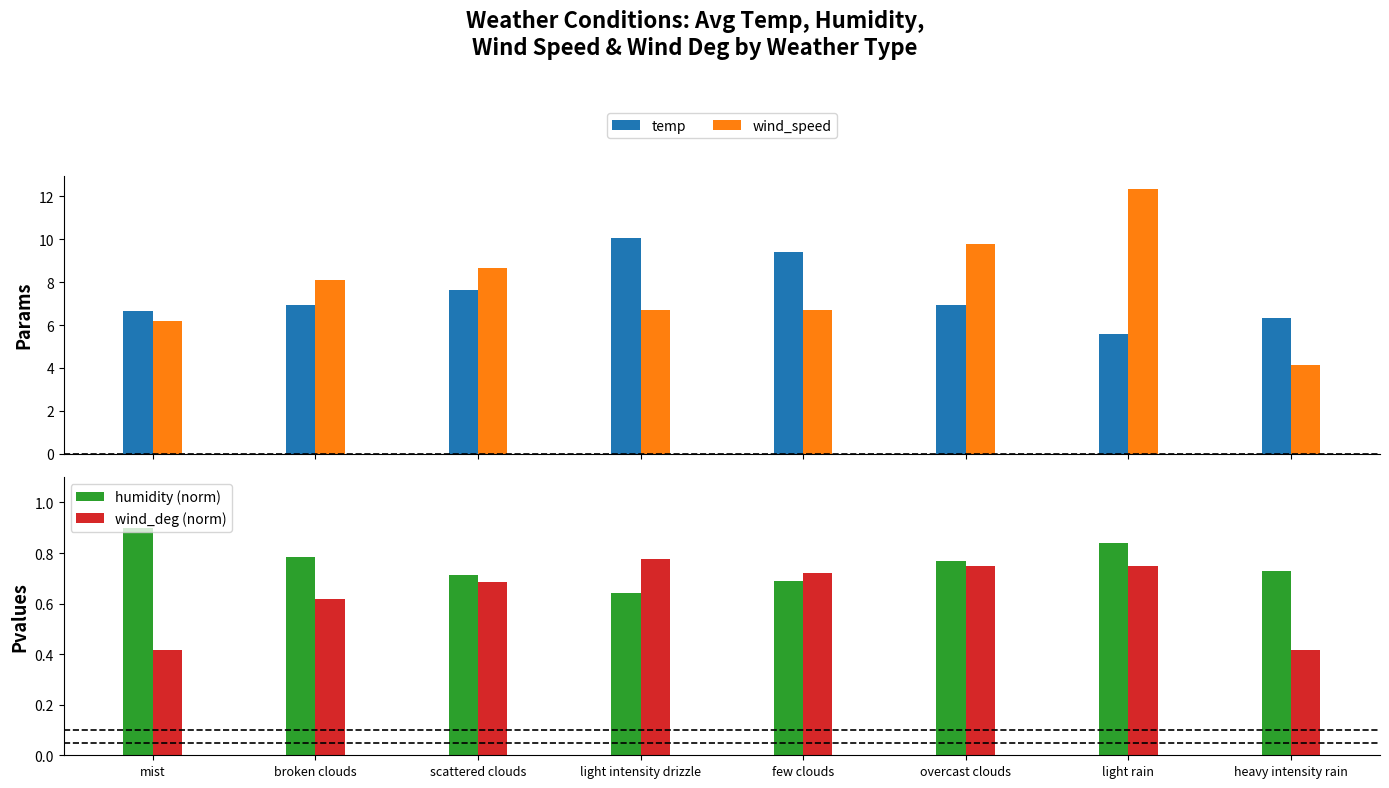

What is the sum of all wind_speed values?

62.5